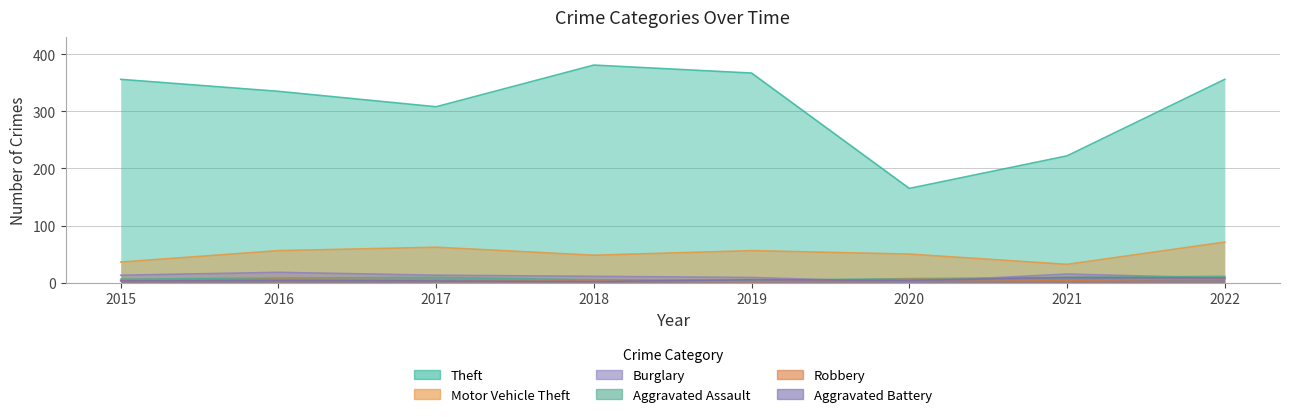

Reading right to left, what are all the values shown in this chart?

Theft: 356	222	165	367	381	308	335	356
Motor Vehicle Theft: 71	32	50	56	48	62	56	36
Burglary: 8	15	1	9	11	13	18	13
Aggravated Assault: 11	9	7	4	5	9	8	6
Robbery: 7	4	6	2	3	5	6	3
Aggravated Battery: 8	9	4	5	2	3	4	3